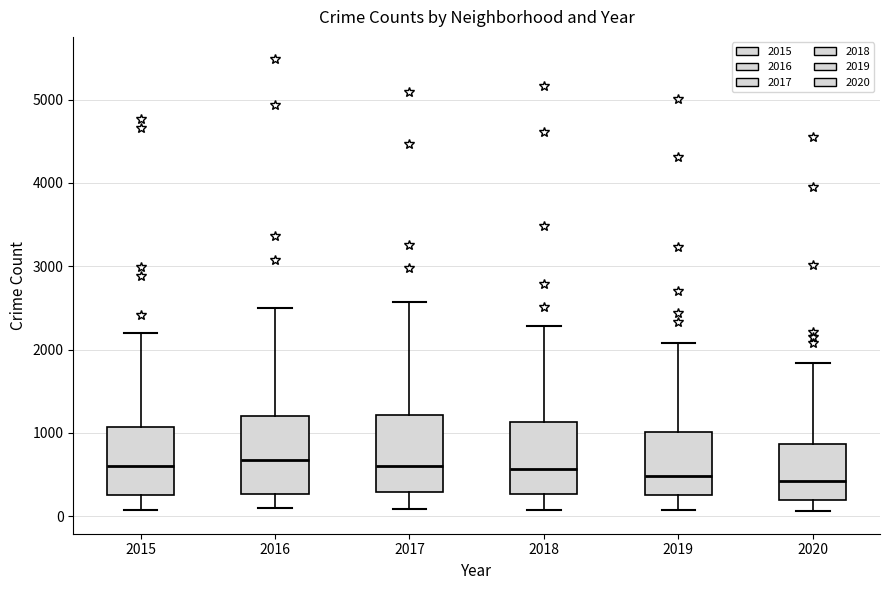

Reading left to right, transcribe this box plot: for each box, give where its median line is, the range the box spans, and where its two whiskers end, as read against the y-axis. The values are not printed on the chart, so give them approximately, as read against the axis.

2015: median 600, box 300 to 1100, whiskers 100 to 2200
2016: median 700, box 300 to 1200, whiskers 100 to 2500
2017: median 600, box 300 to 1200, whiskers 100 to 2600
2018: median 600, box 300 to 1100, whiskers 100 to 2300
2019: median 500, box 300 to 1000, whiskers 100 to 2100
2020: median 400, box 200 to 900, whiskers 100 to 1800